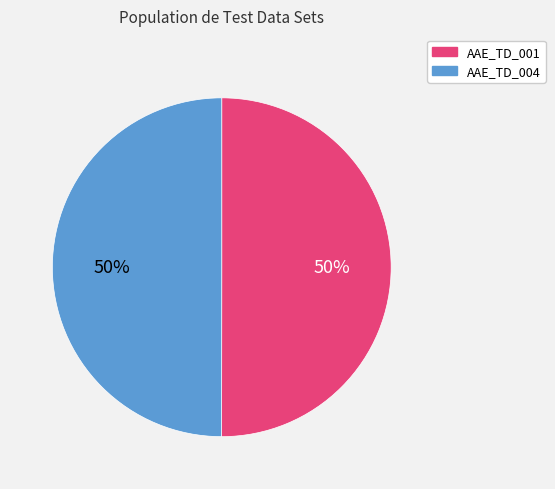

Is the sum of AAE_TD_001 and AAE_TD_004 greater than half?

Yes